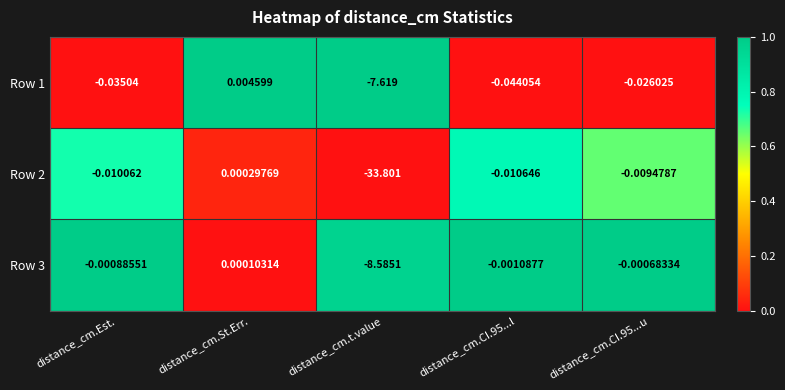

Which label corresponds to the largest value in the chart?

distance_cm.St.Err.